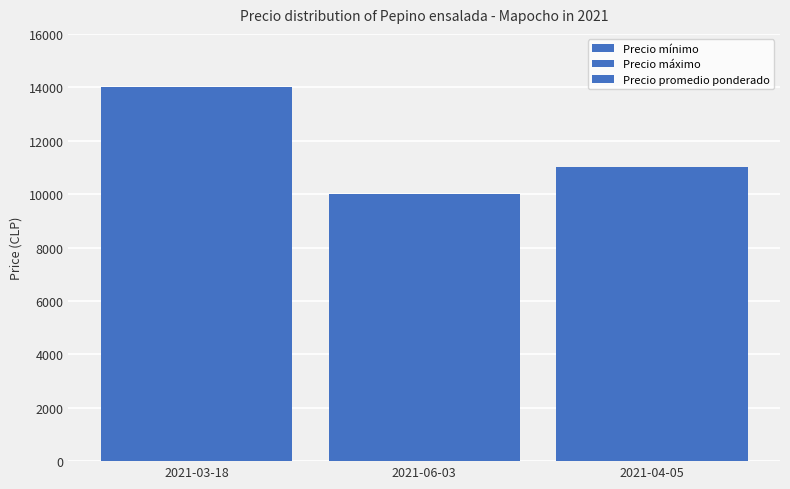

How many bars are there in each group?

3